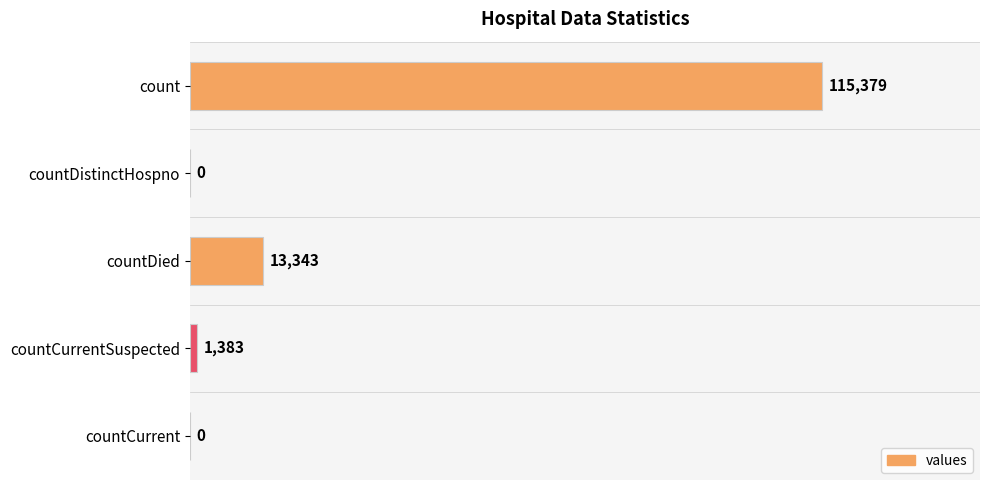

What is the change in value from count to countDied?

-102036